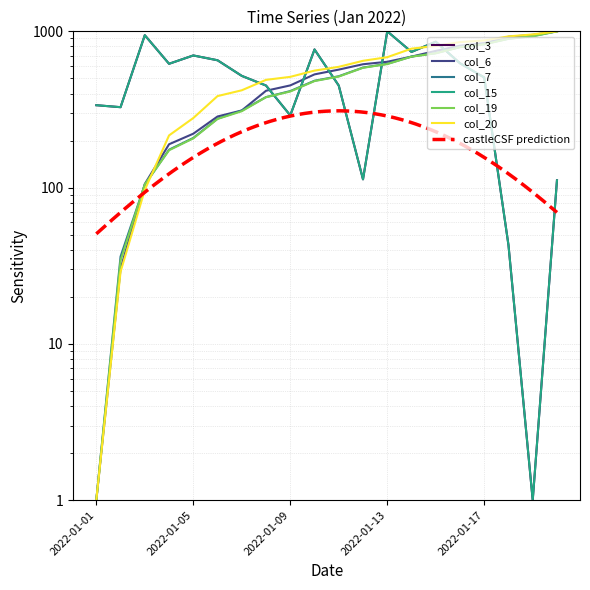

What is the sum of the col_20 values at 2022-01-11 and 2022-01-18?

1520.7